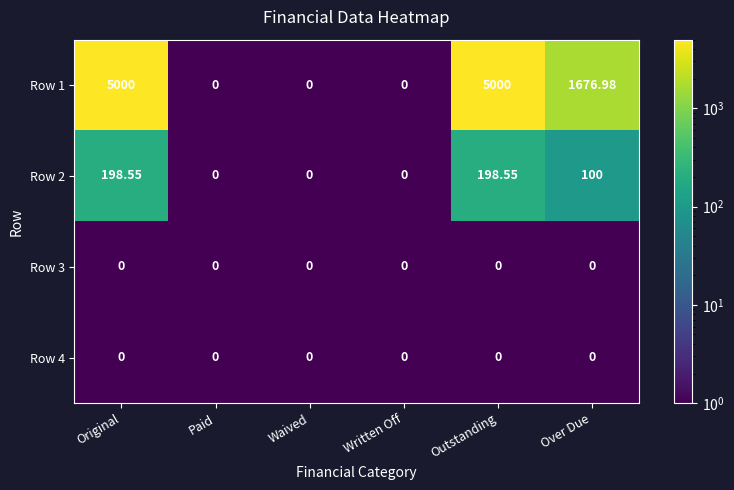

Is the value of Row 1 at Paid greater than the value of Row 2 at Original?

No